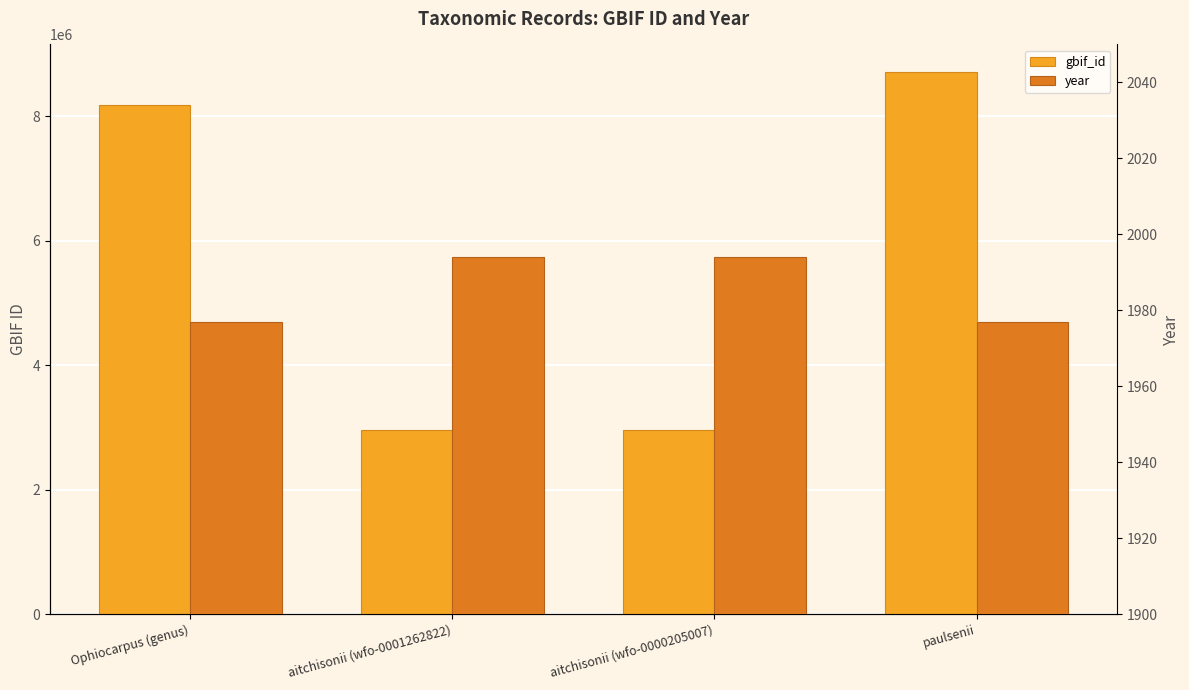

The year series shows 2775 at aitchisonii (wfo-0001262822). True or false?

False